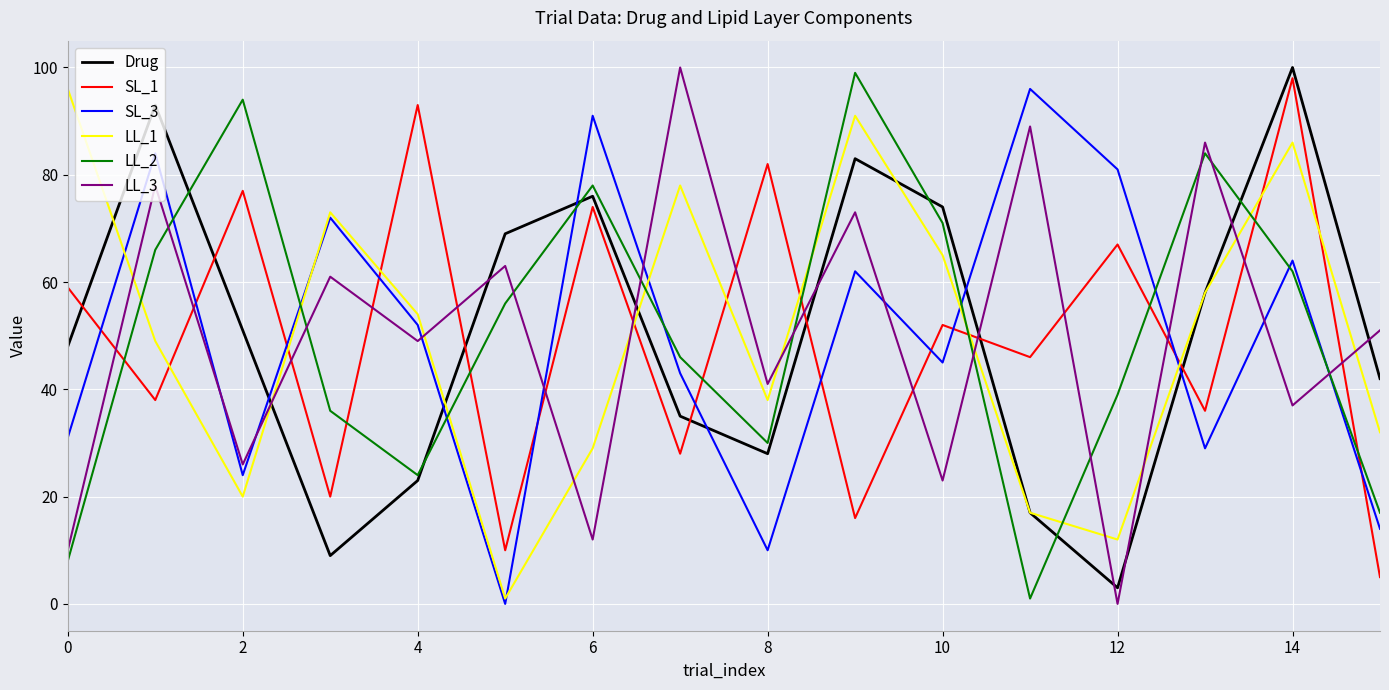

What is the greatest value displayed?

100